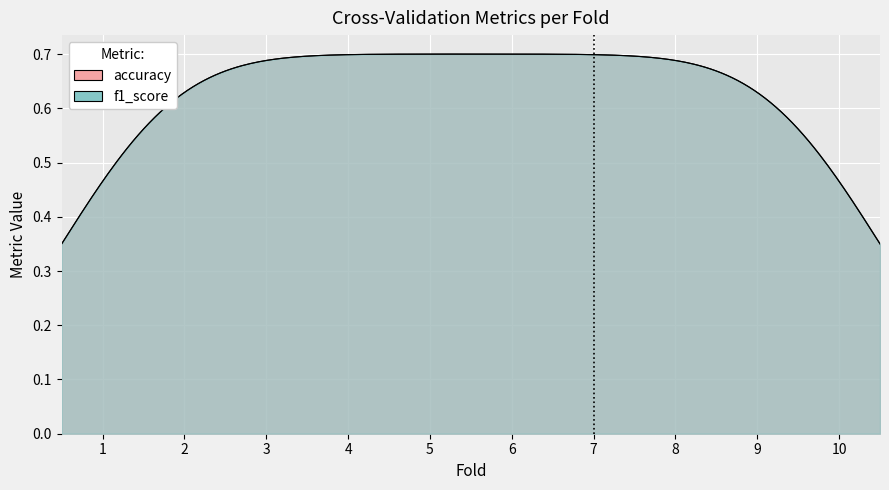

How many data points does each series have?

10